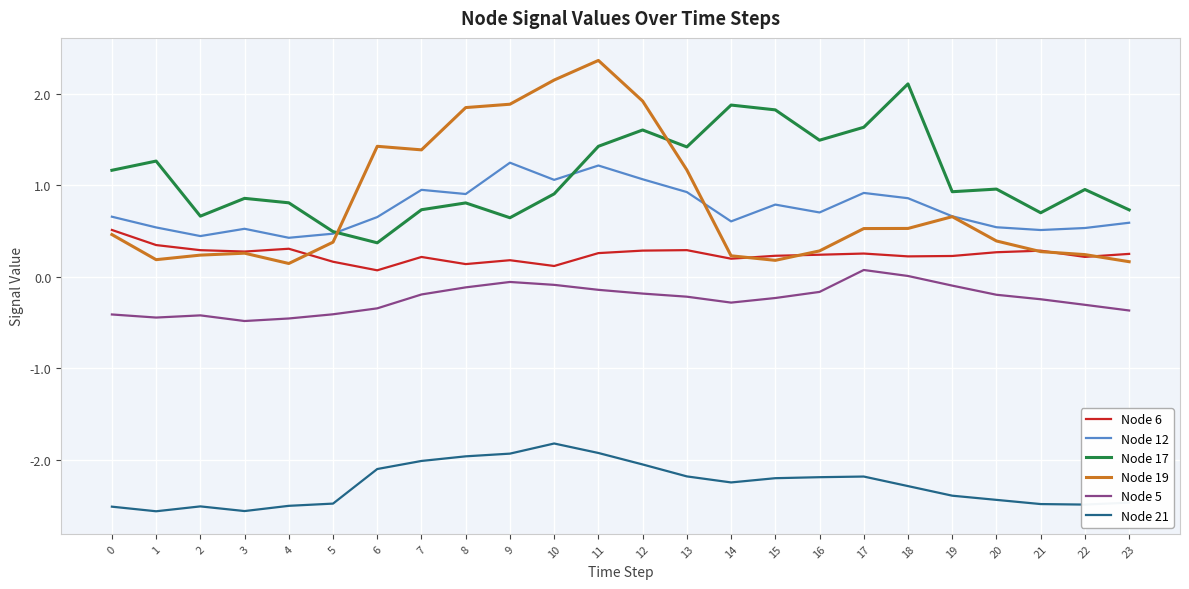

At which label does Node 5 first exceed 0?

17